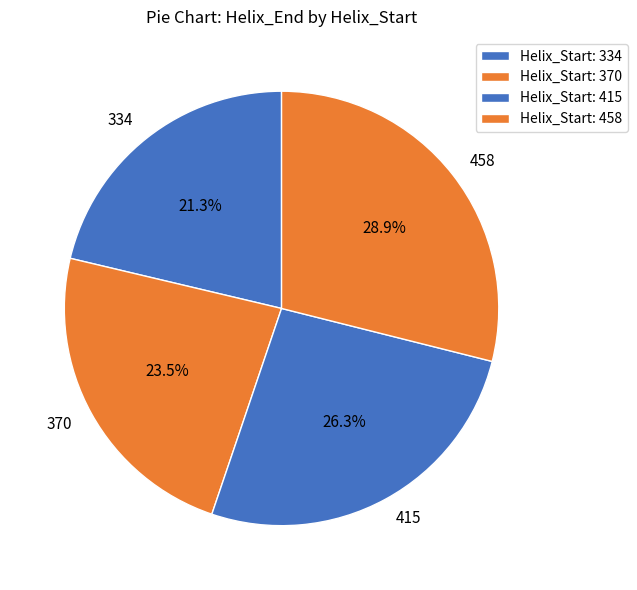

True or false: 415 accounts for 26% of the total.

True